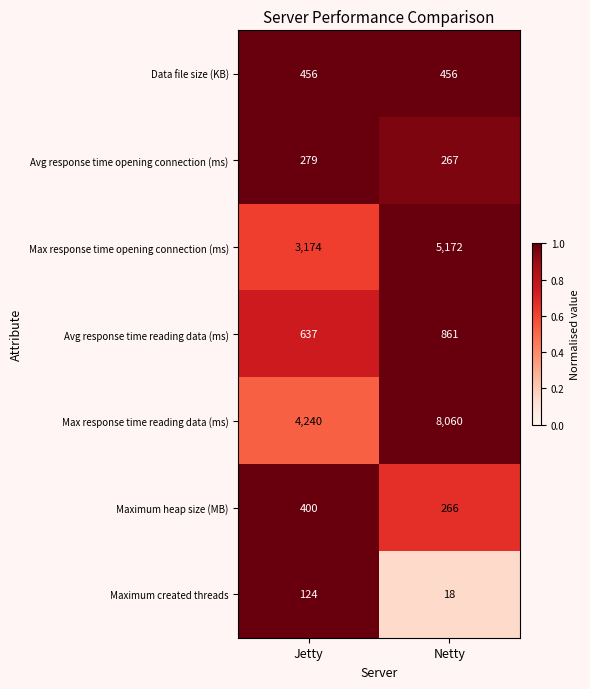

At which label does Maximum created threads reach its minimum?

Netty